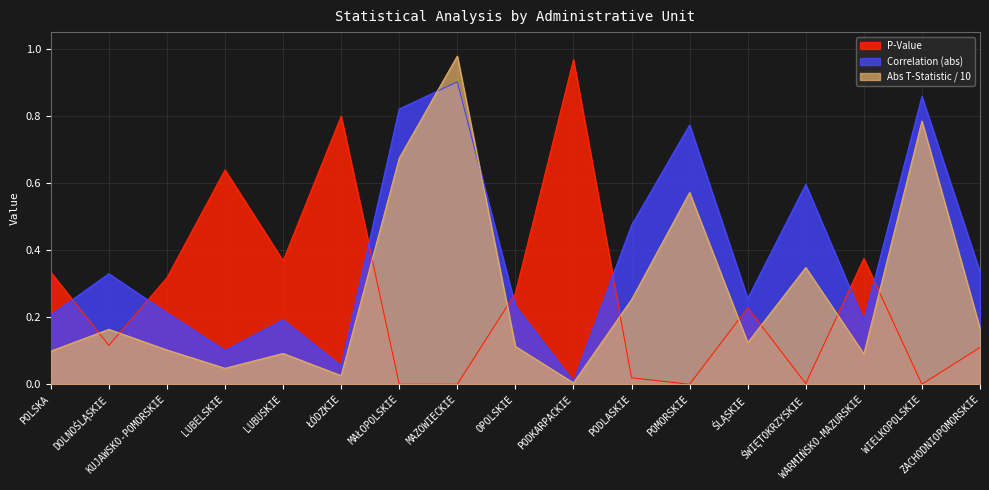

What is the maximum value shown in the chart?

1.0